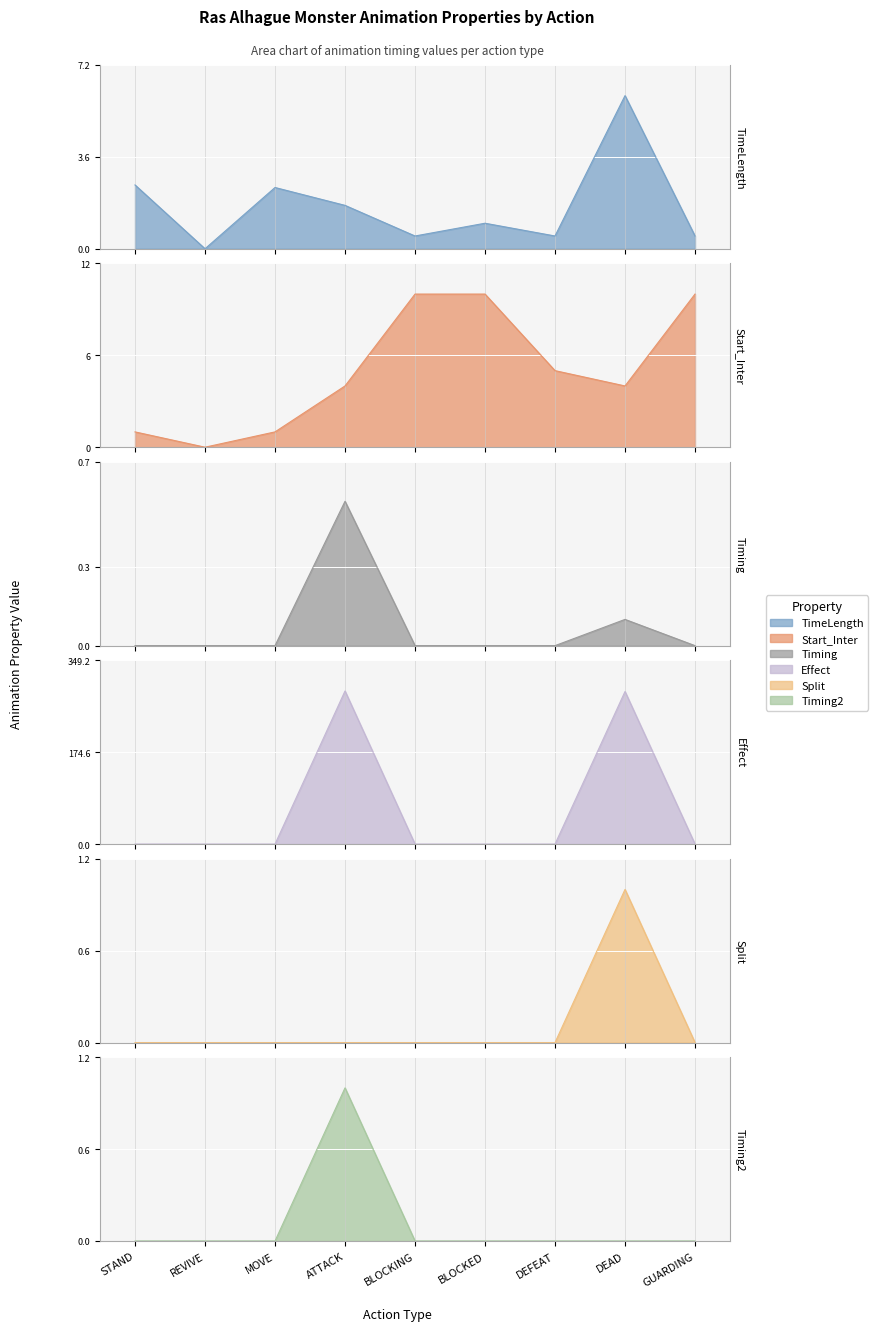

How many interior local valleys does the Start_Inter series have?

2